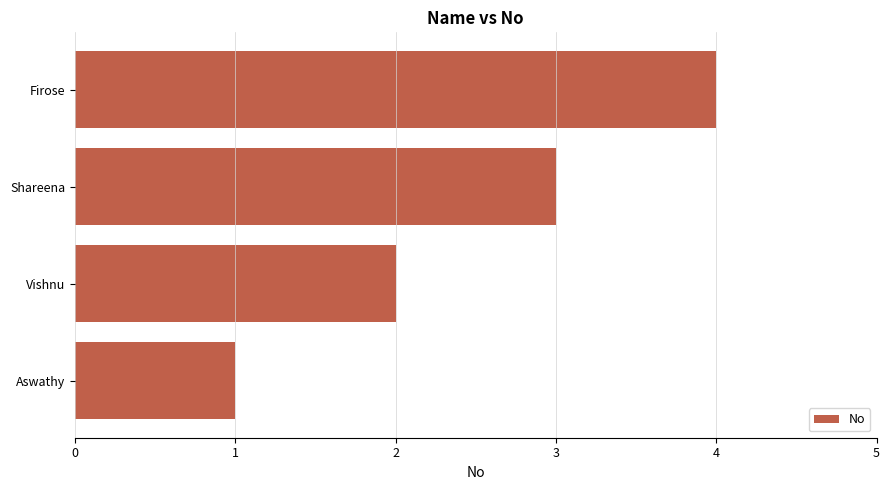

What is the difference between the second highest and second lowest values?

1